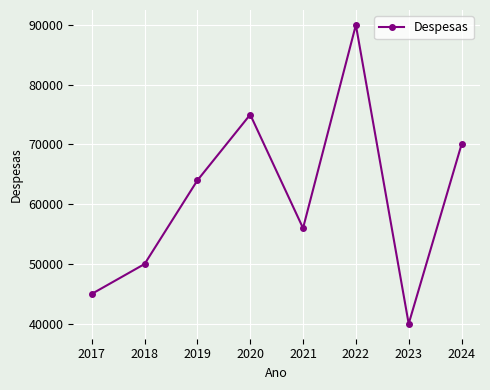

Approximately how many times larger is the value at 2023 compared to 2020?

0.5